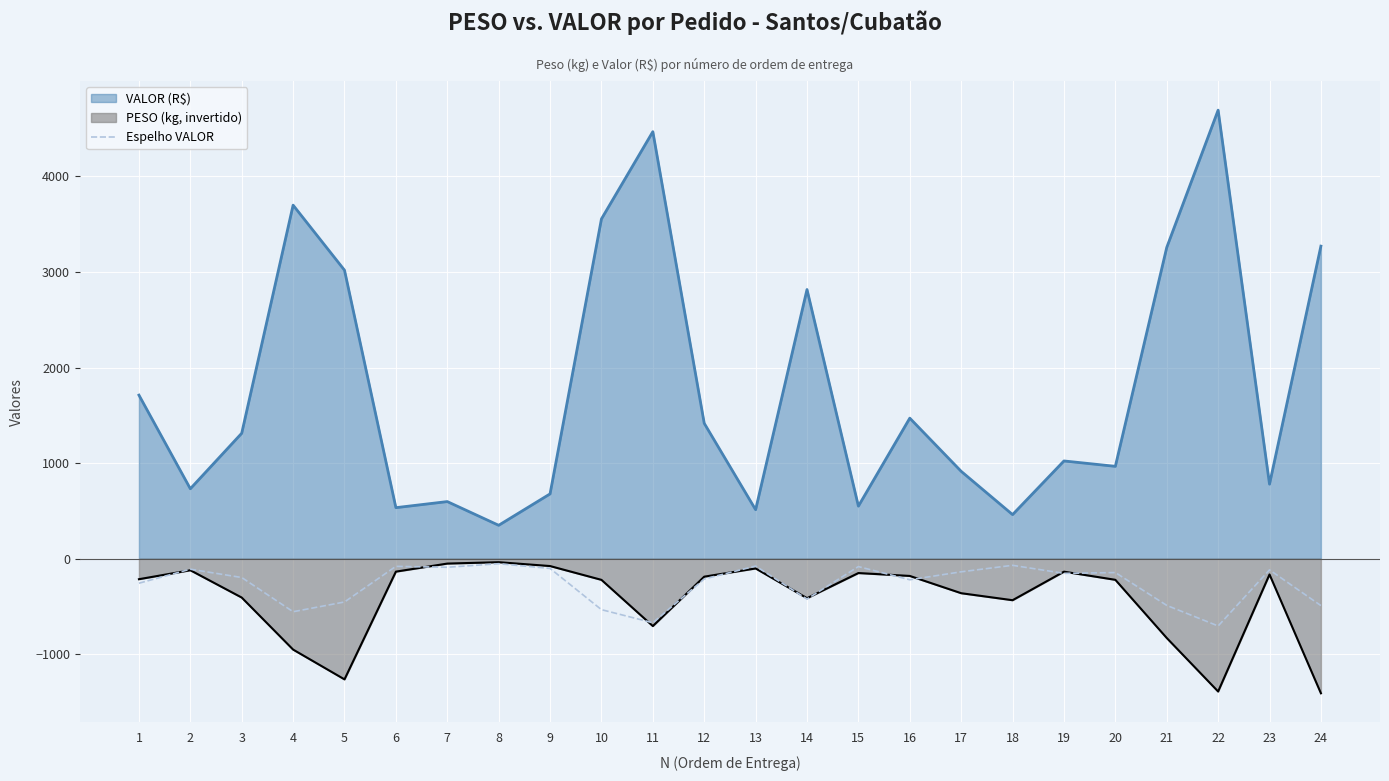

At which category does the chart reach its minimum across all series?

22